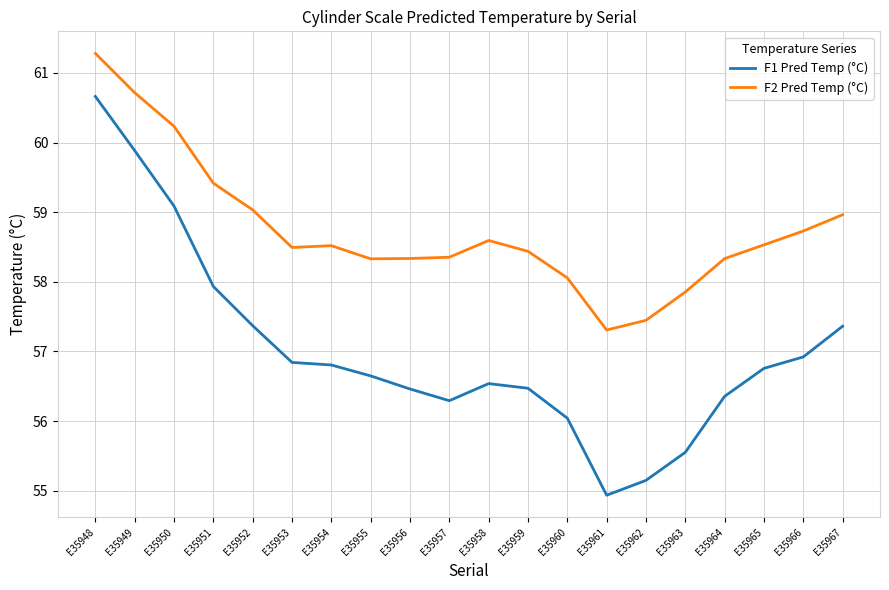

Which series has the largest total across all categories?

F2 Pred Temp (°C)